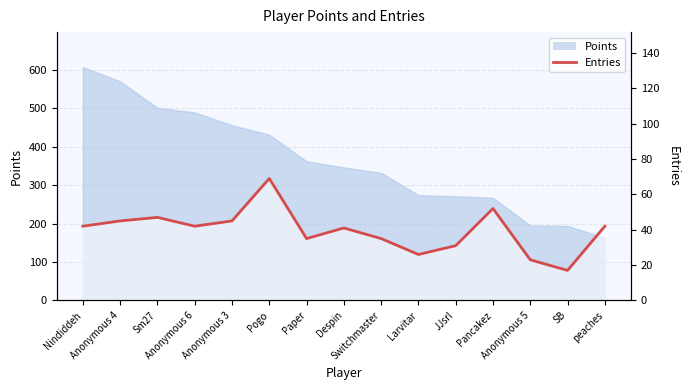

How many interior local valleys (lower than both neighbors) does the data have?

4